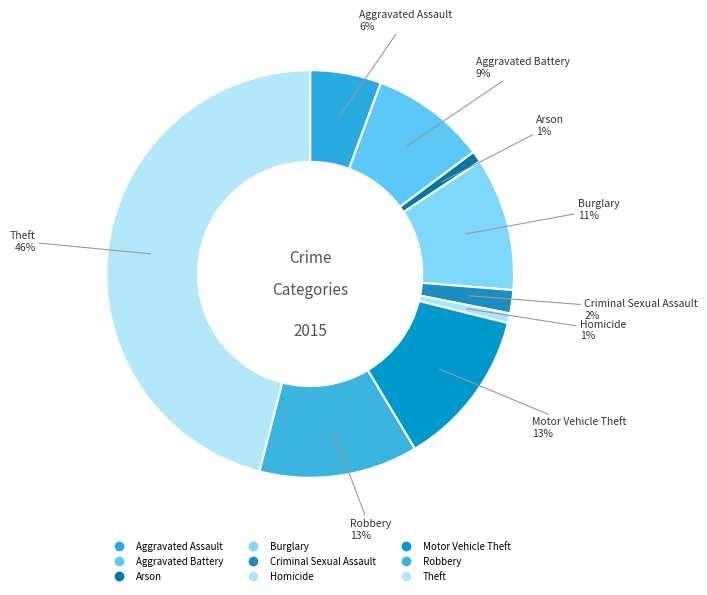

Rank the categories by value from highest to lowest.

Theft, Robbery, Motor Vehicle Theft, Burglary, Aggravated Battery, Aggravated Assault, Criminal Sexual Assault, Arson, Homicide